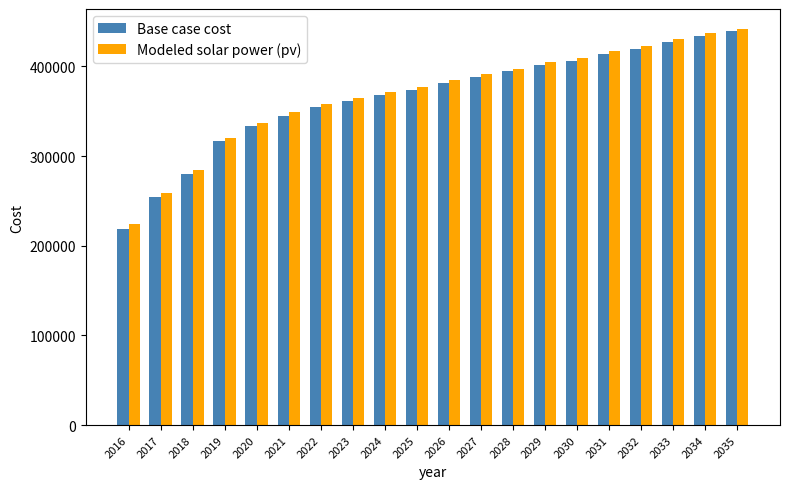

Is the value of Base case cost at 2021 greater than the value of Modeled solar power (pv) at 2020?

Yes